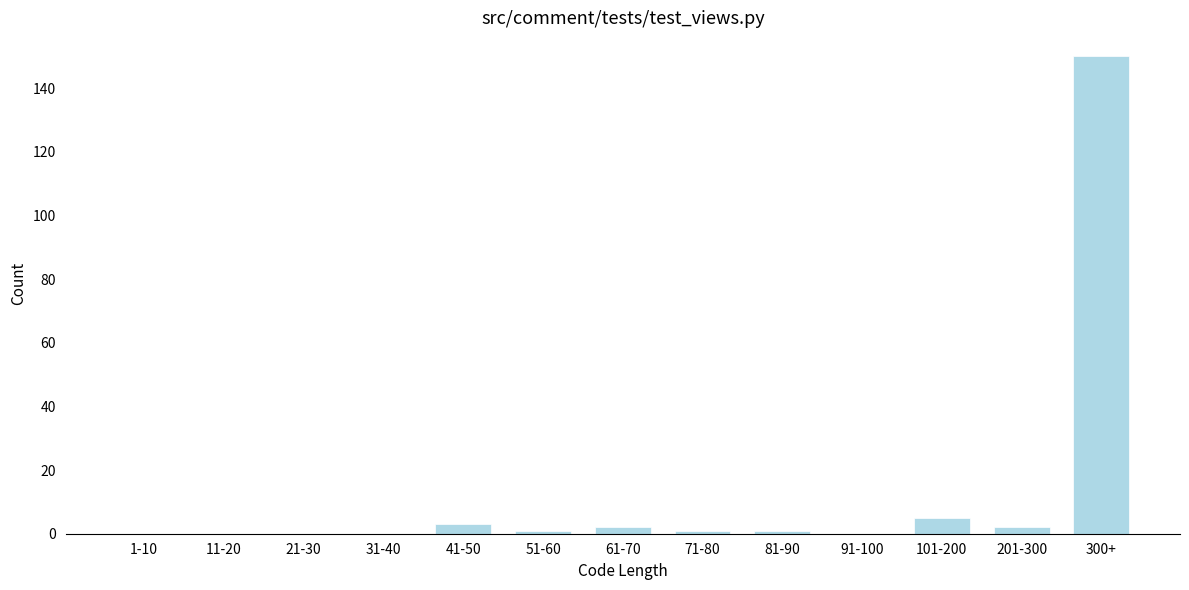

Reading right to left, list all the values displayed in this chart.

300+=150	201-300=2	101-200=5	91-100=0	81-90=1	71-80=1	61-70=2	51-60=1	41-50=3	31-40=0	21-30=0	11-20=0	1-10=0